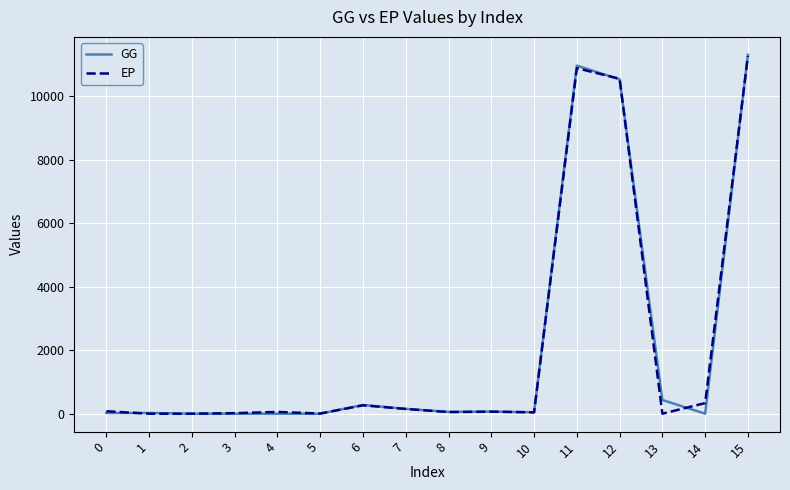

What is the average value of the GG series?

2116.7